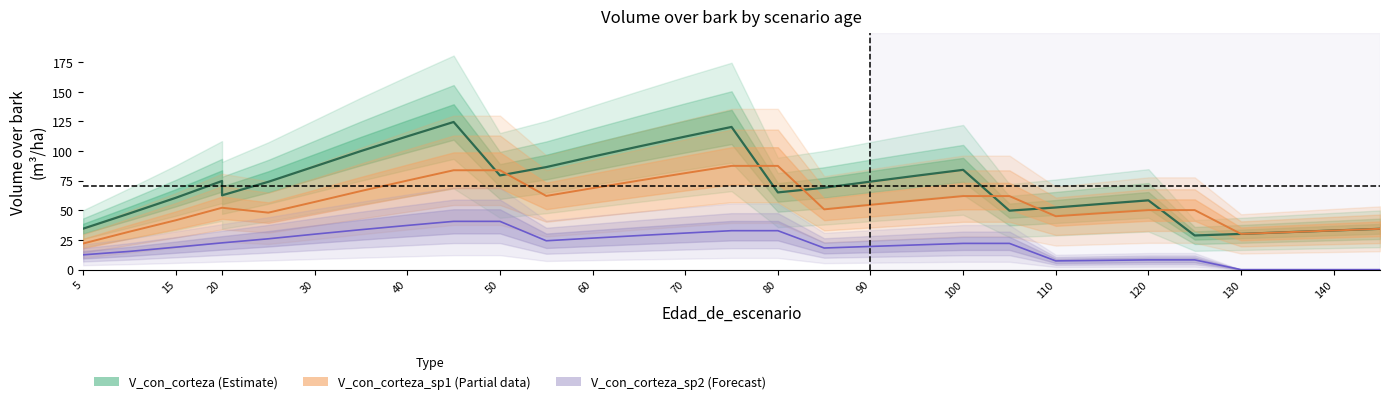

Which series changed the most between 35 and 80?

V_con_corteza